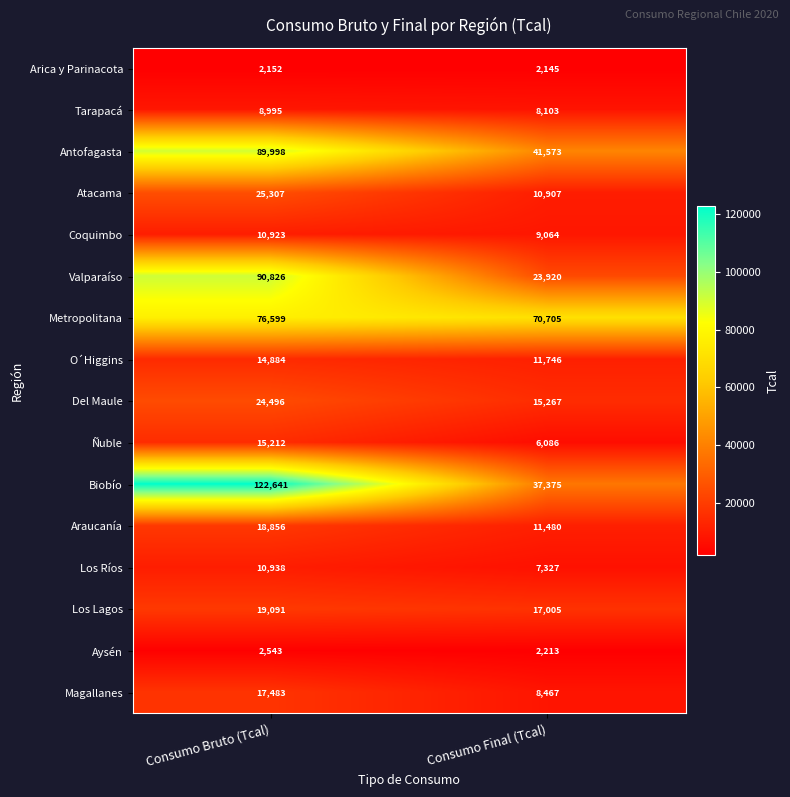

The value of Tarapacá at Consumo Final (Tcal) is 5451. True or false?

False